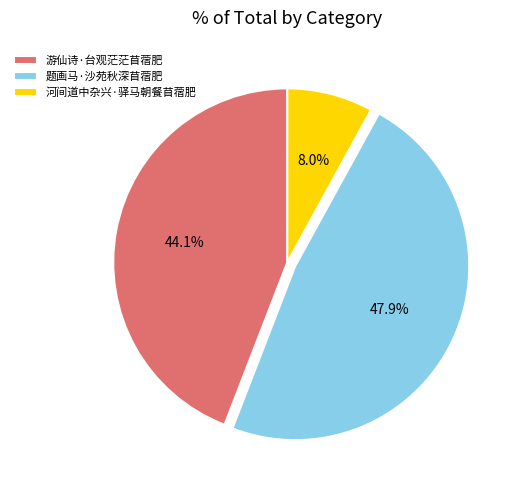

What percentage is the 题画马·沙苑秋深苜蓿肥 slice, to the nearest percent?

48%